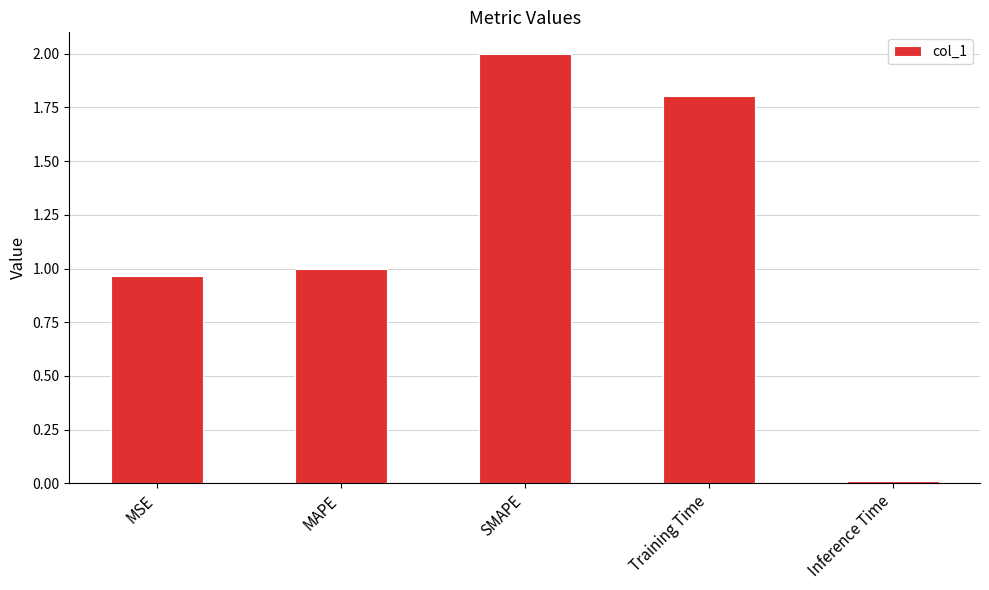

At which category does the chart reach its peak across all series?

SMAPE